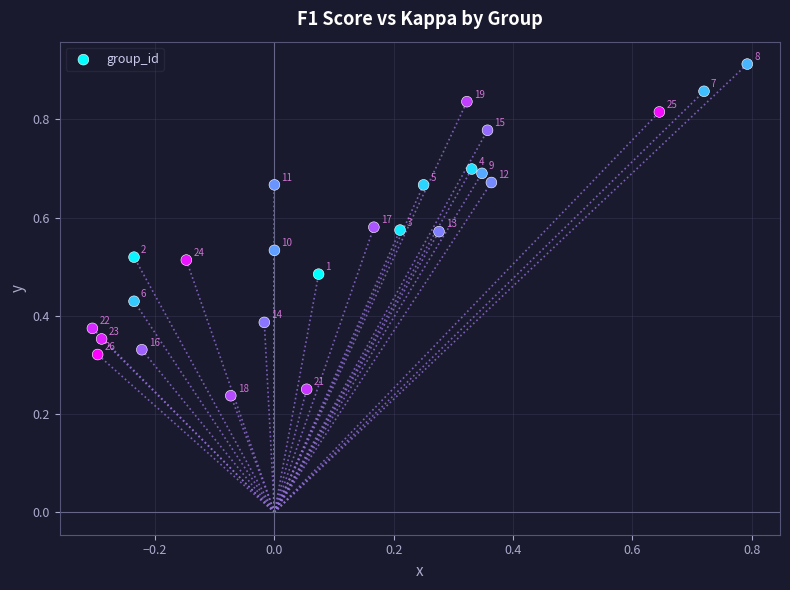

What is the range of X values (max minus min)?

1.1